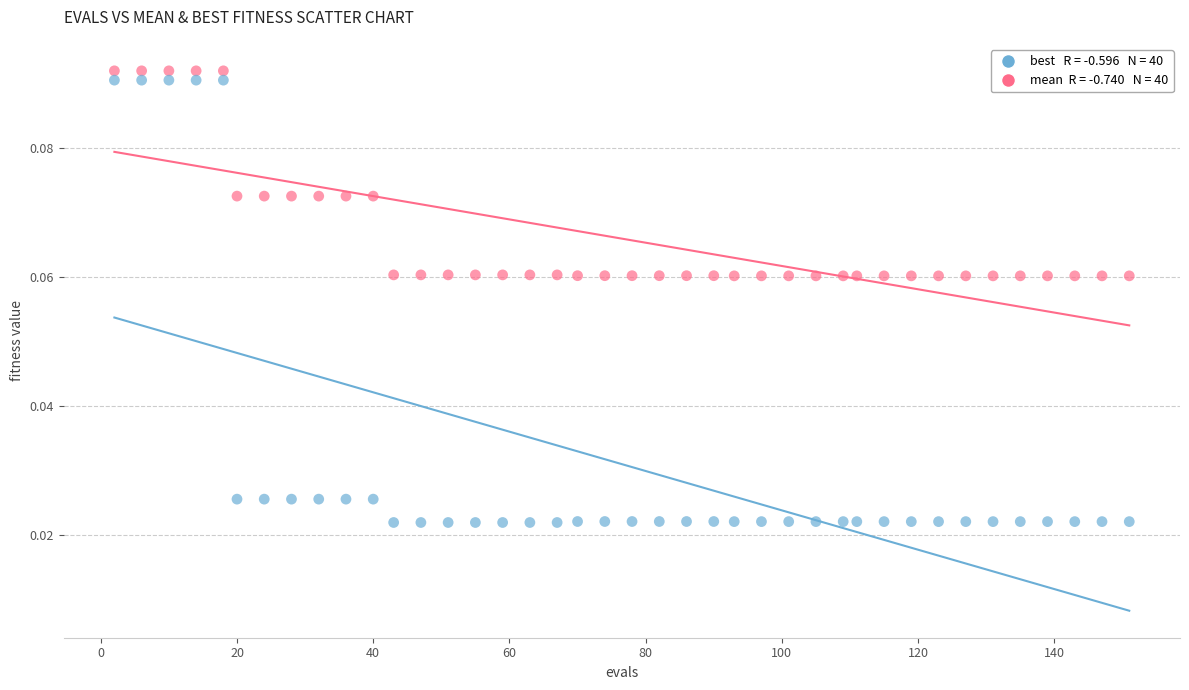

Across all data points, what is the range of X values (max minus min)?

149.0